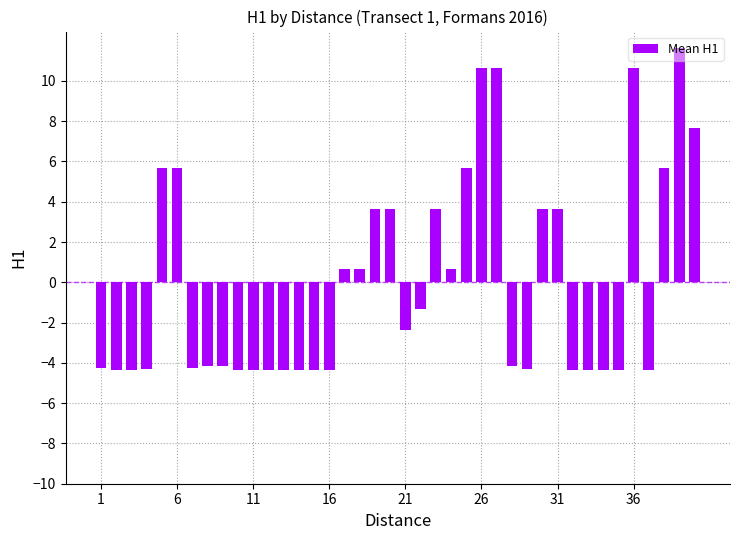

What is the maximum value shown in the chart?

11.7